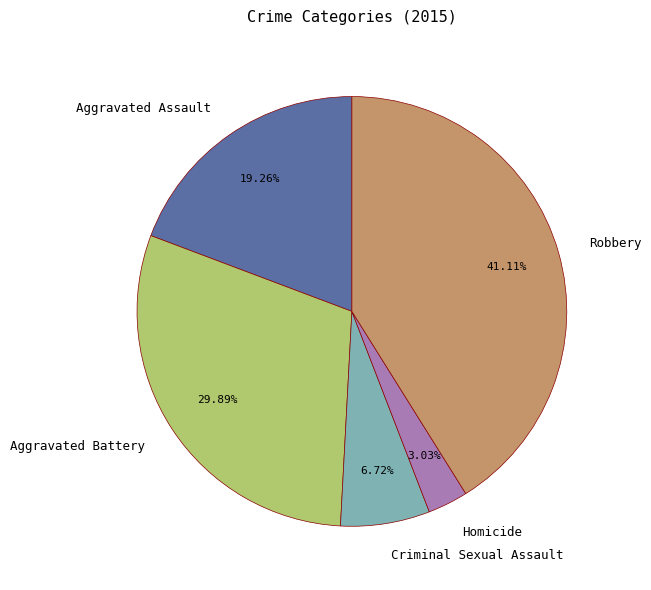

To the nearest percent, what percentage of the pie is Homicide?

3%